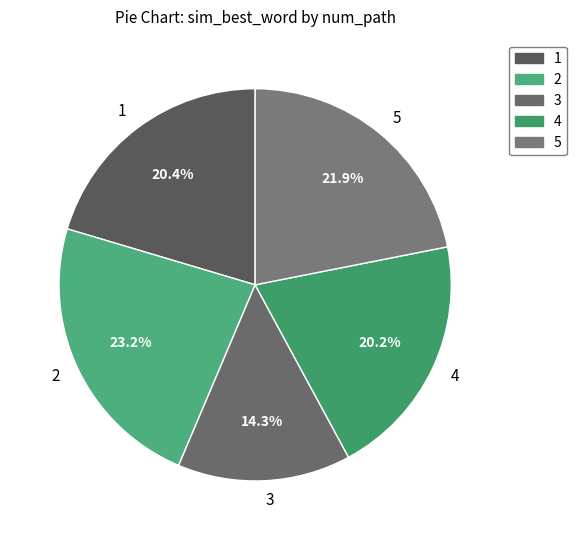

To the nearest percent, what is the average slice percentage?

20%